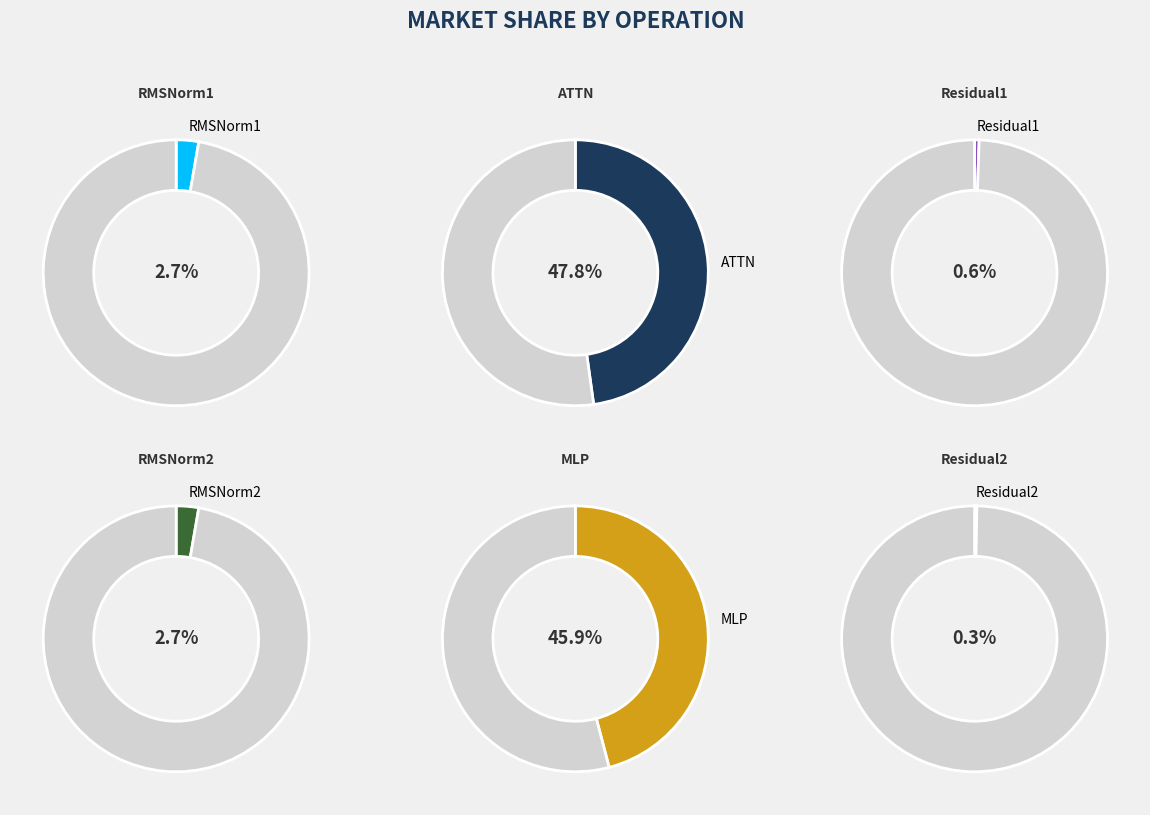

How many slices are in this pie chart?

6